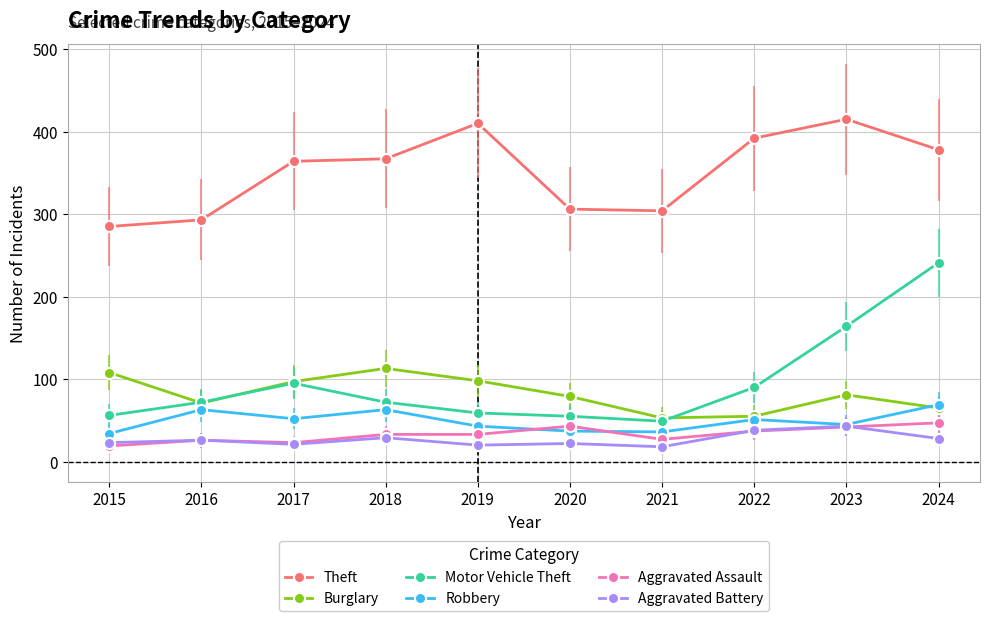

Where is the first local minimum for Burglary?

2016